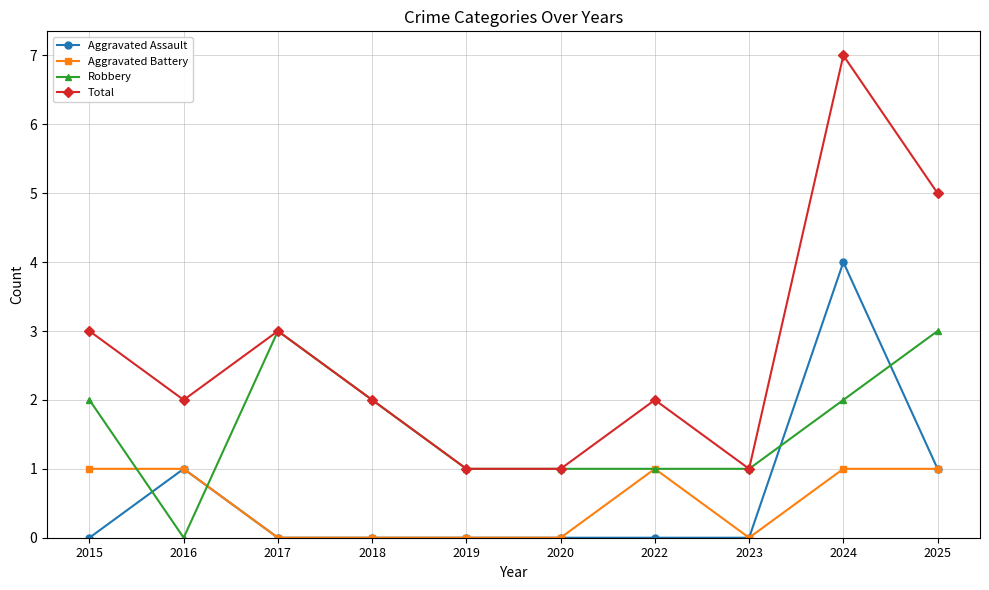

True or false: Robbery and Aggravated Battery cross at least once.

True